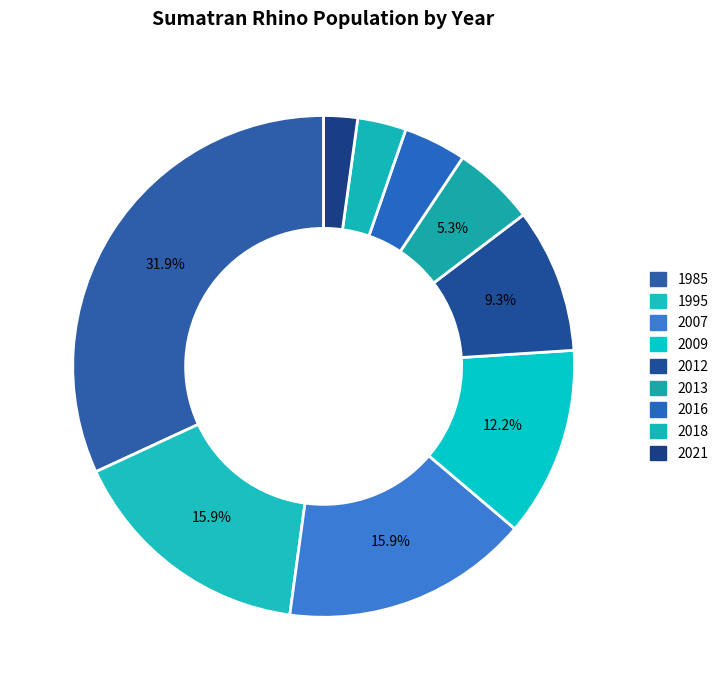

How many segments does this pie chart have?

9